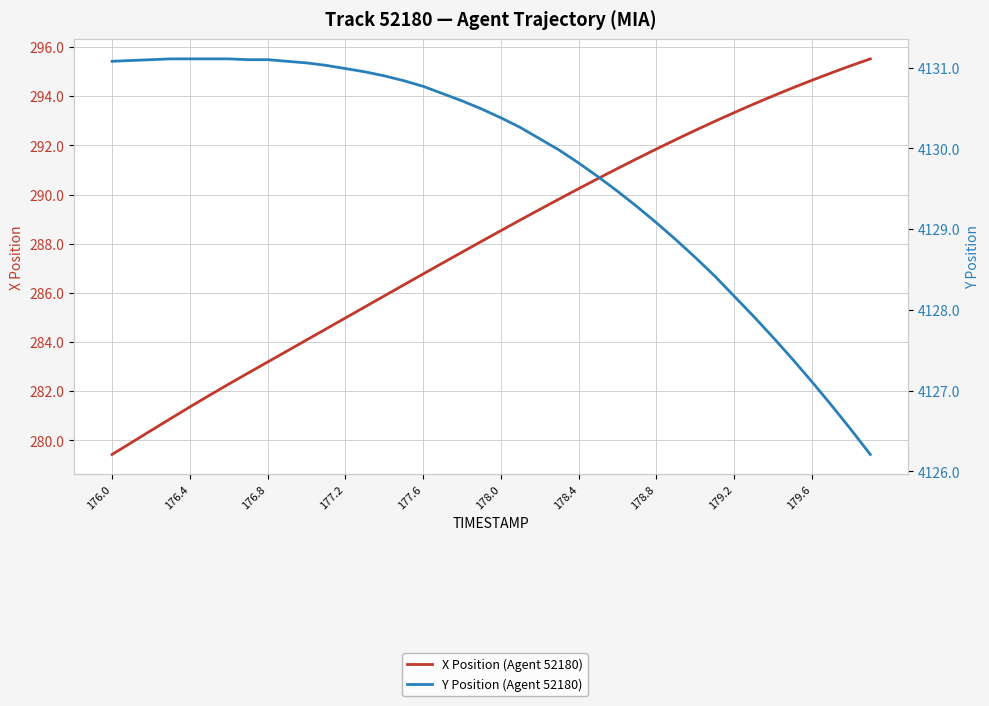

What is the minimum value for Y Position (Agent 52180)?

4126.2